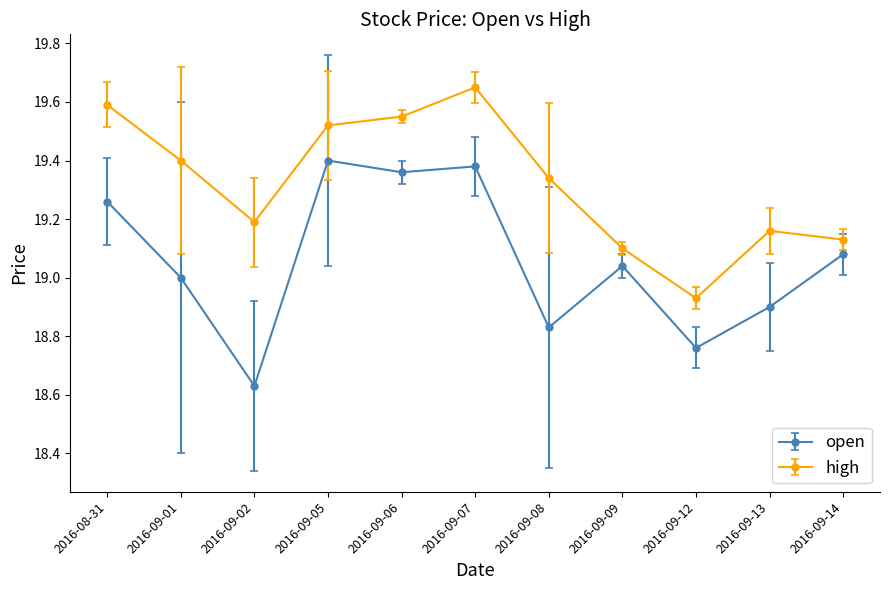

What is the sum of the open values at 2016-09-07 and 2016-09-06?

38.7